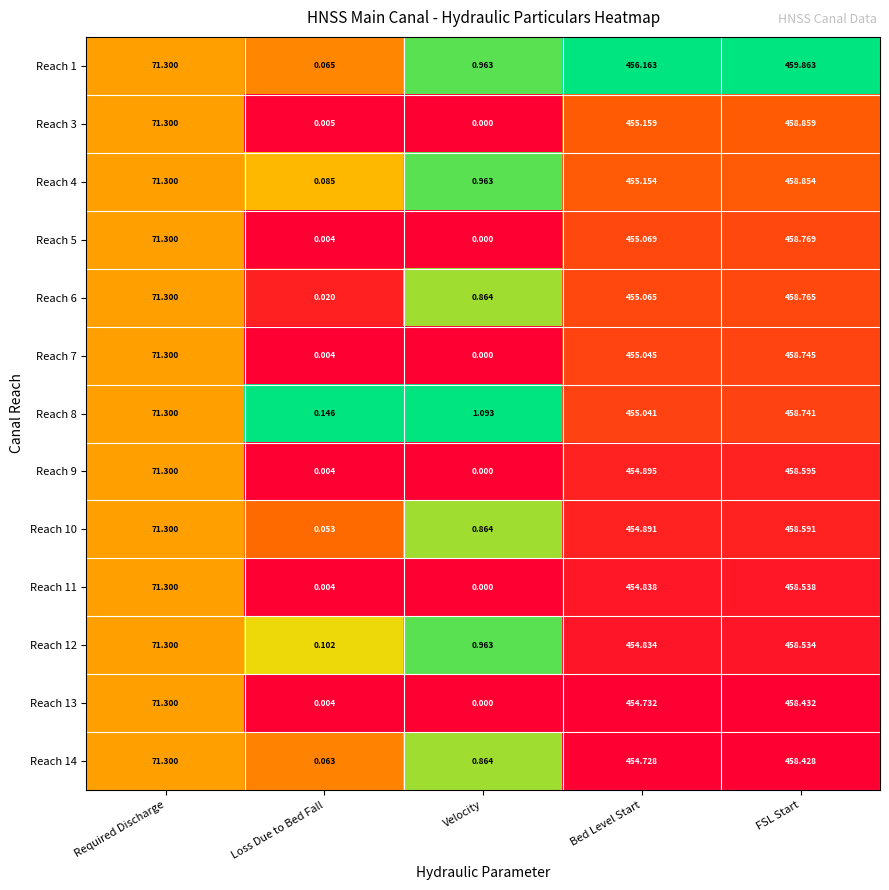

Rank the categories by Reach 4 value from highest to lowest.

FSL Start, Bed Level Start, Required Discharge, Velocity, Loss Due to Bed Fall